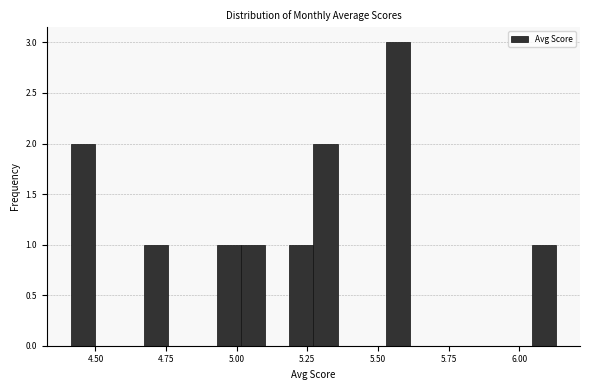

Read against the x-axis, roughly where is the centre of the tallest bar?

5.55